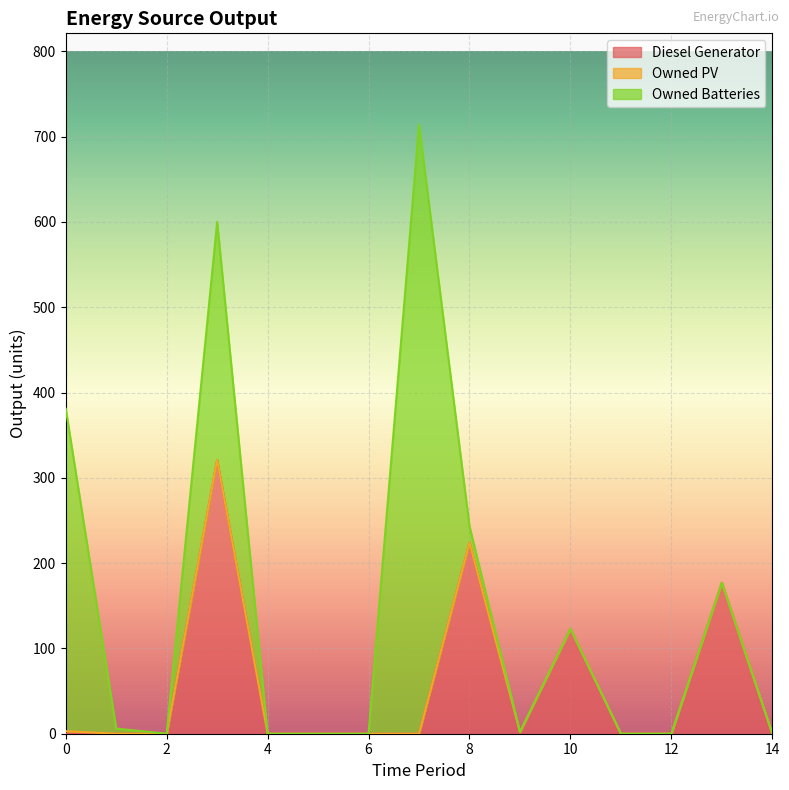

Which series has the largest range (max minus min)?

Owned Batteries